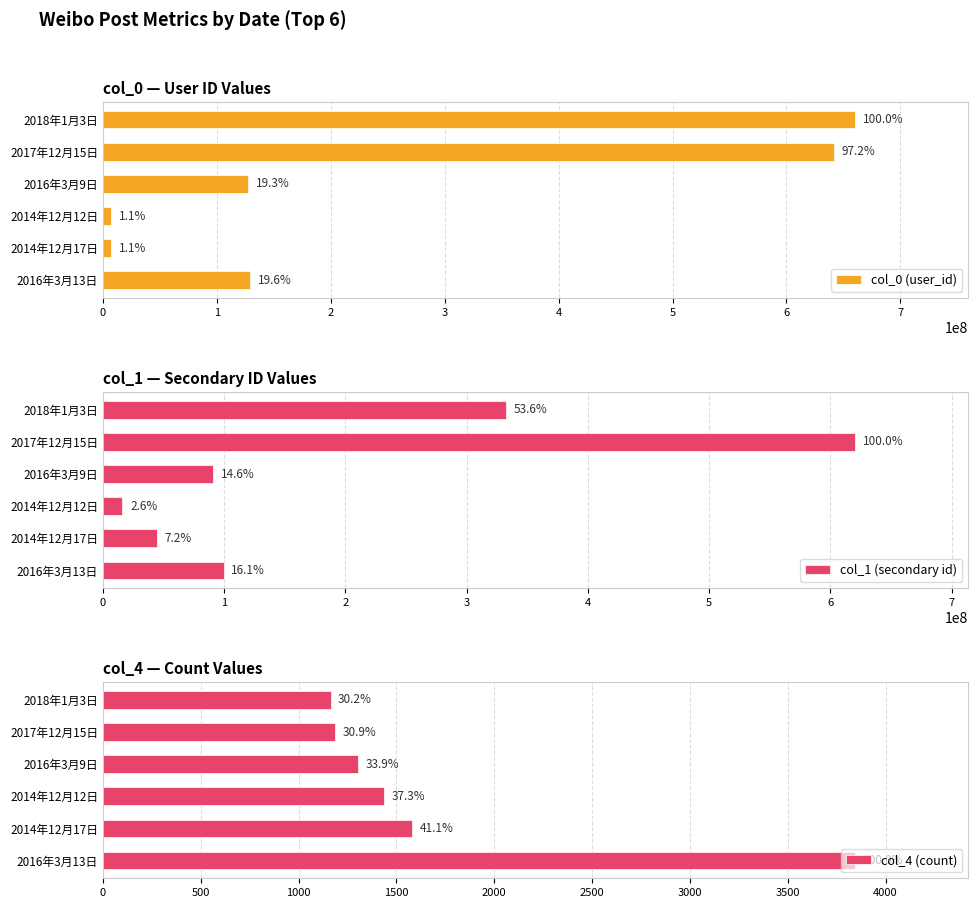

At how many categories does at least one series exceed 399705123?

2